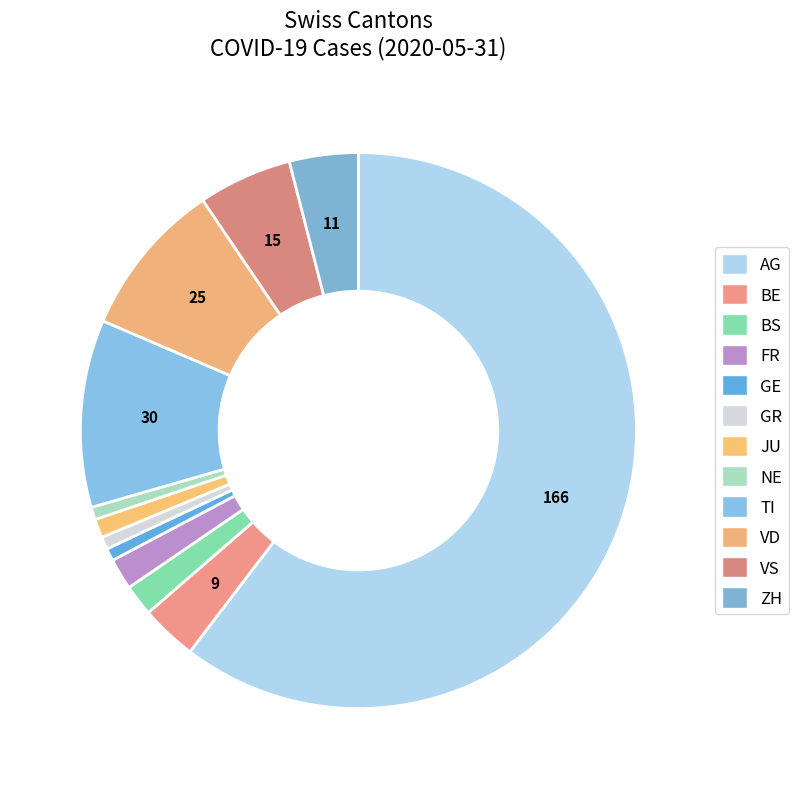

How many slices are in this pie chart?

12